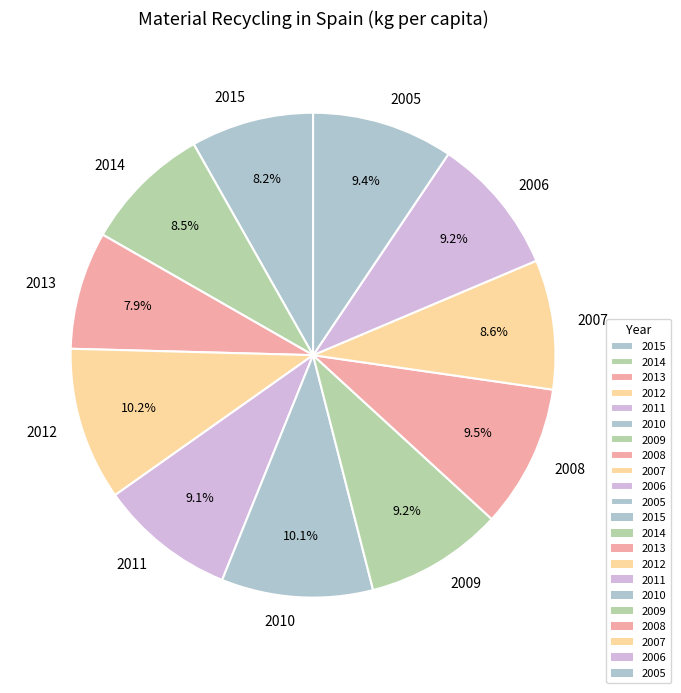

Which has a higher value, 2009 or 2007?

2009